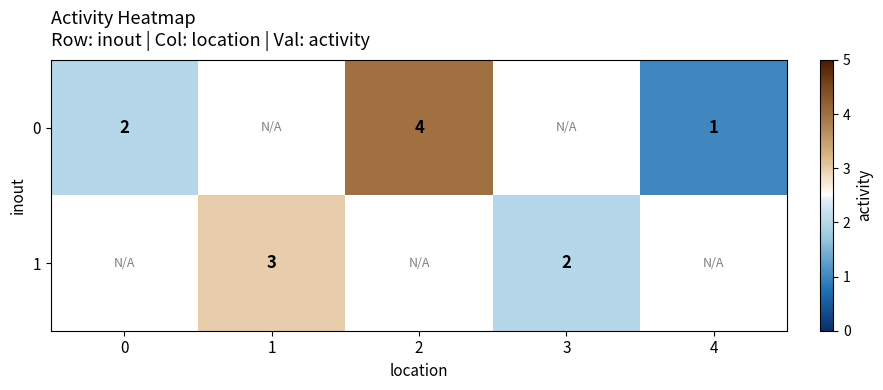

The 1 series shows 1.0 at 3. True or false?

False